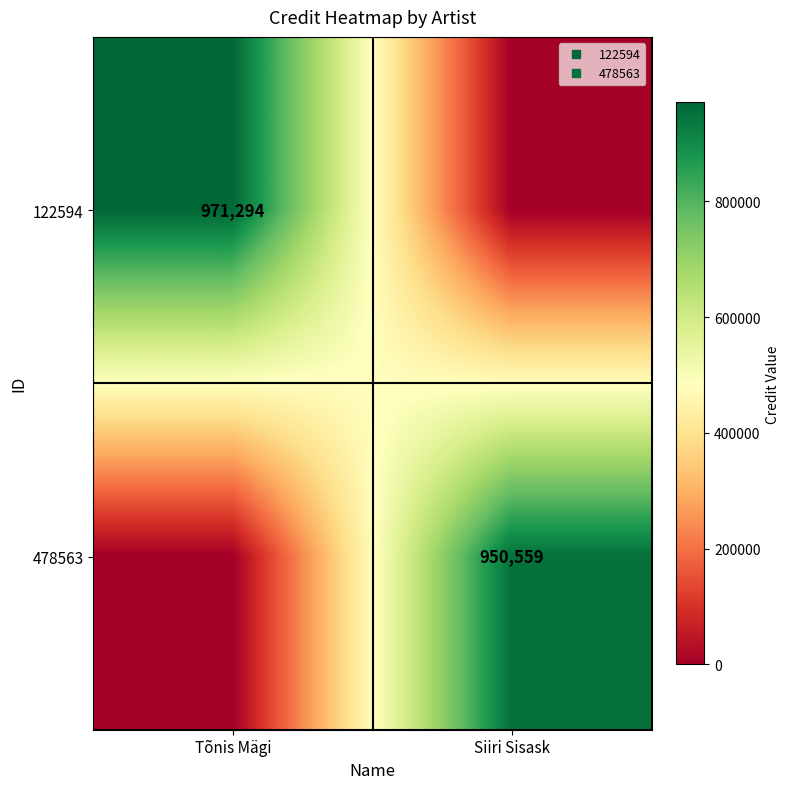

At which category is the sum across all series the highest?

Tõnis Mägi